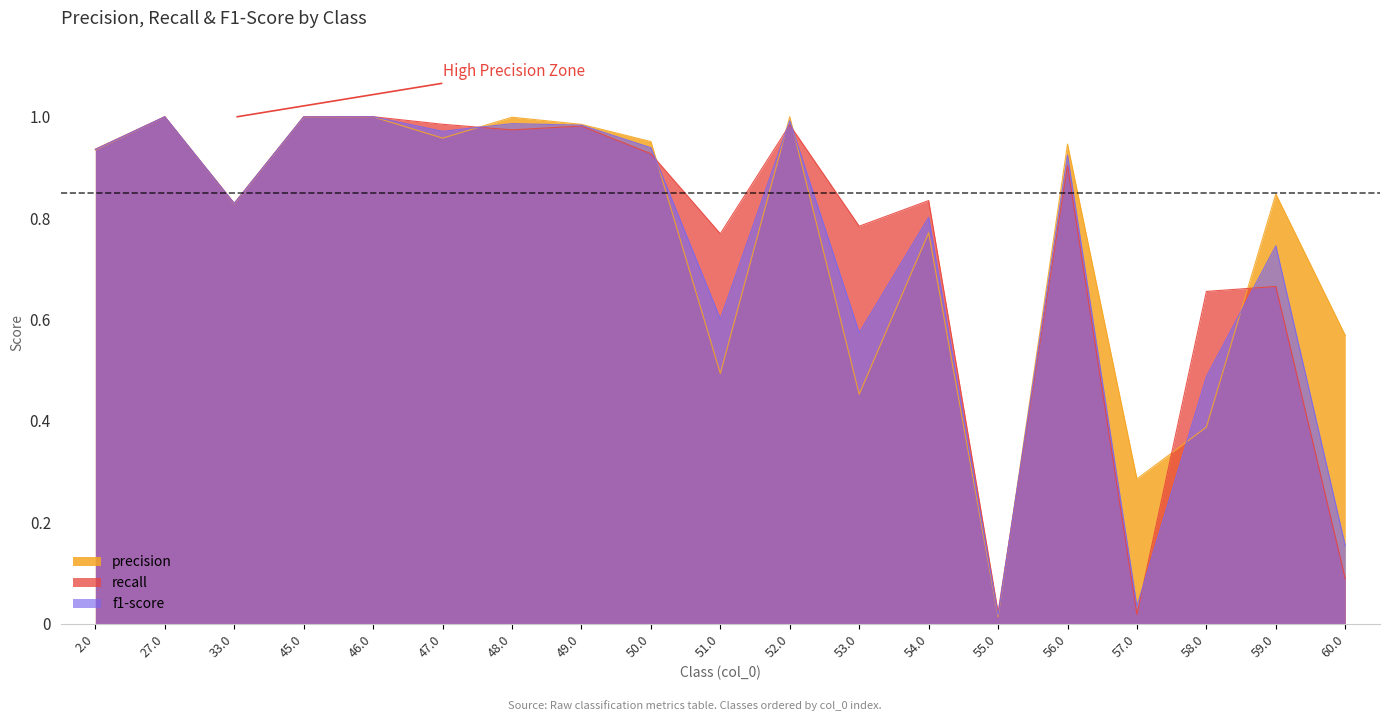

Between which two adjacent categories do f1-score and precision first intersect?

47.0 and 48.0